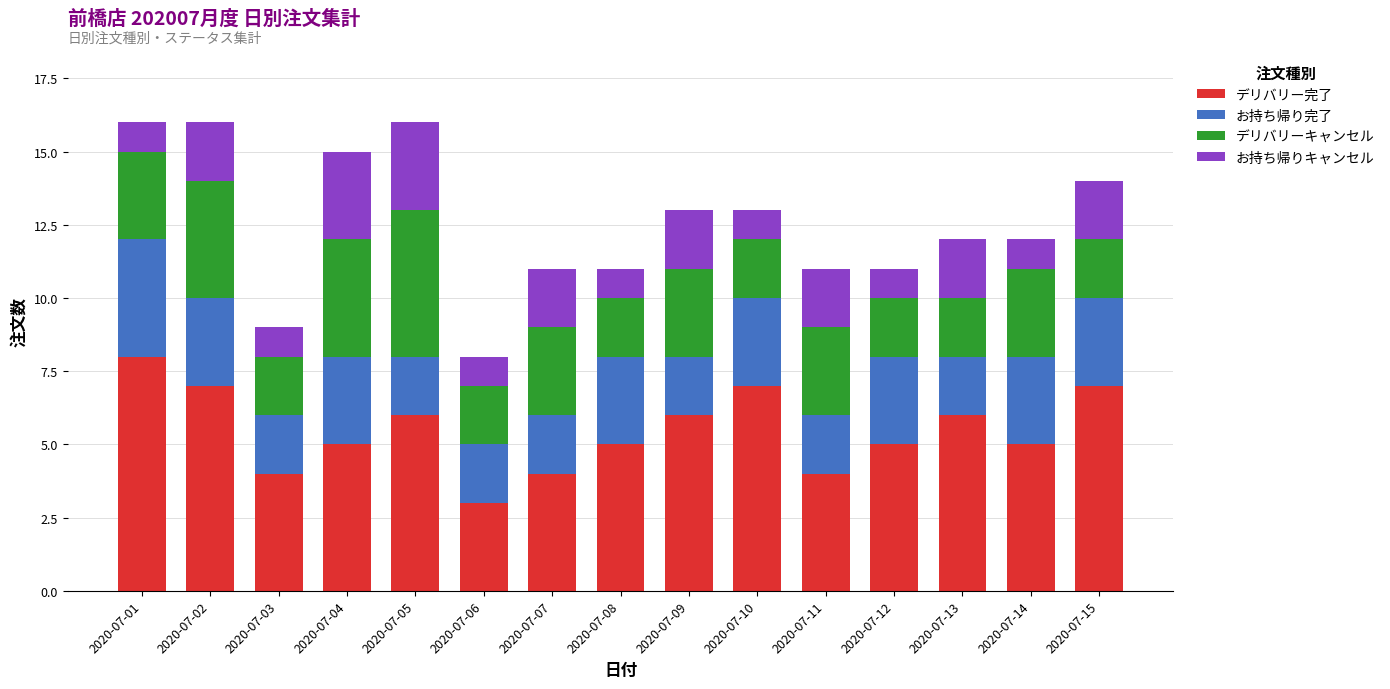

What is the highest value of the デリバリー完了 series?

8